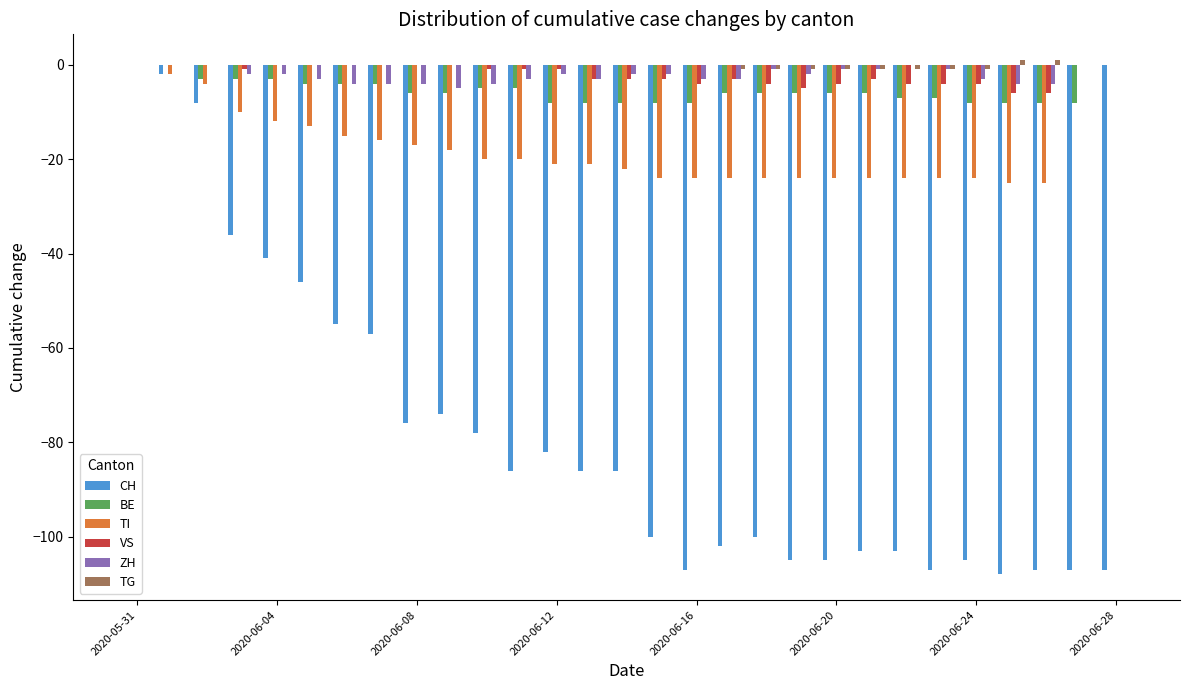

How many categories are shown in the chart?

29